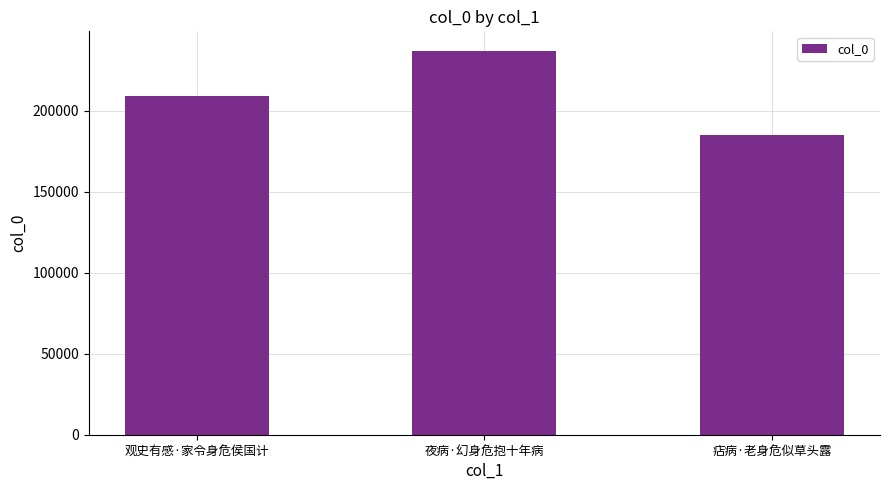

List the labels in order of value, smallest first.

痁病·老身危似草头露, 观史有感·家令身危侯国计, 夜病·幻身危抱十年病